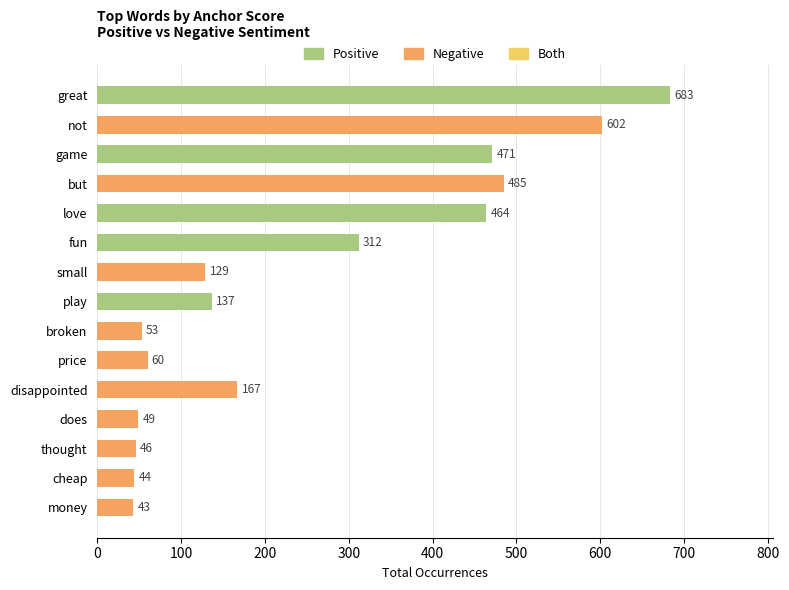

Reading top to bottom, extract all data points from this chart.

683	602	471	485	464	312	129	137	53	60	167	49	46	44	43